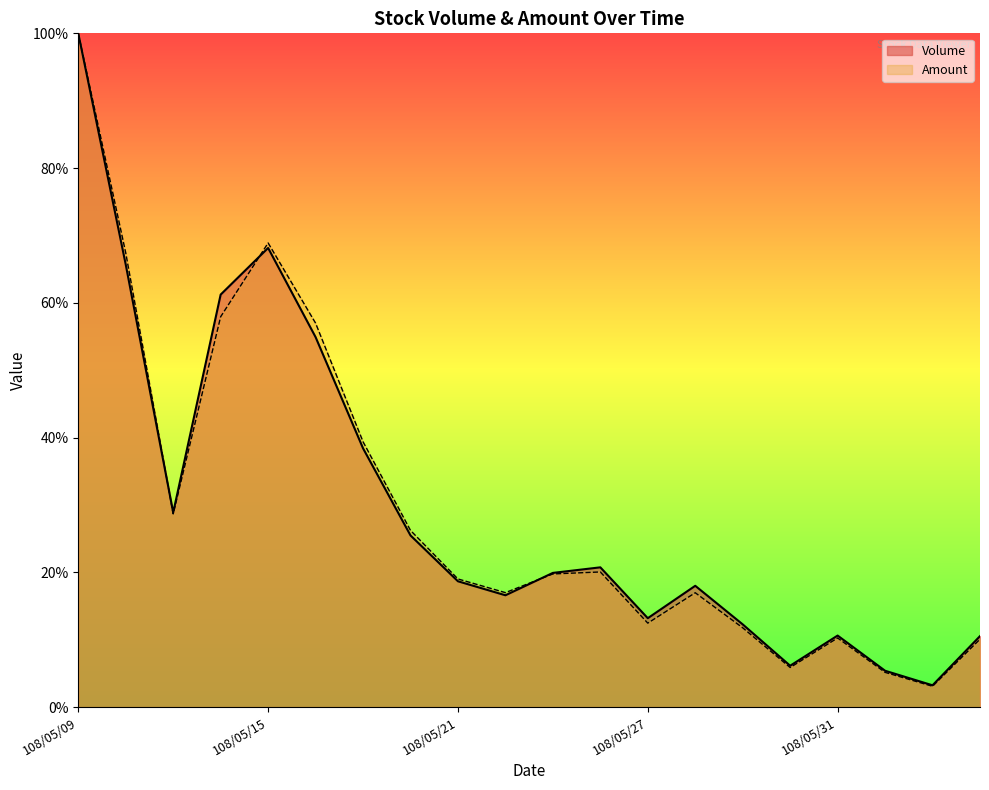

What is the difference between the second highest and minimum values in the Amount series?

0.7